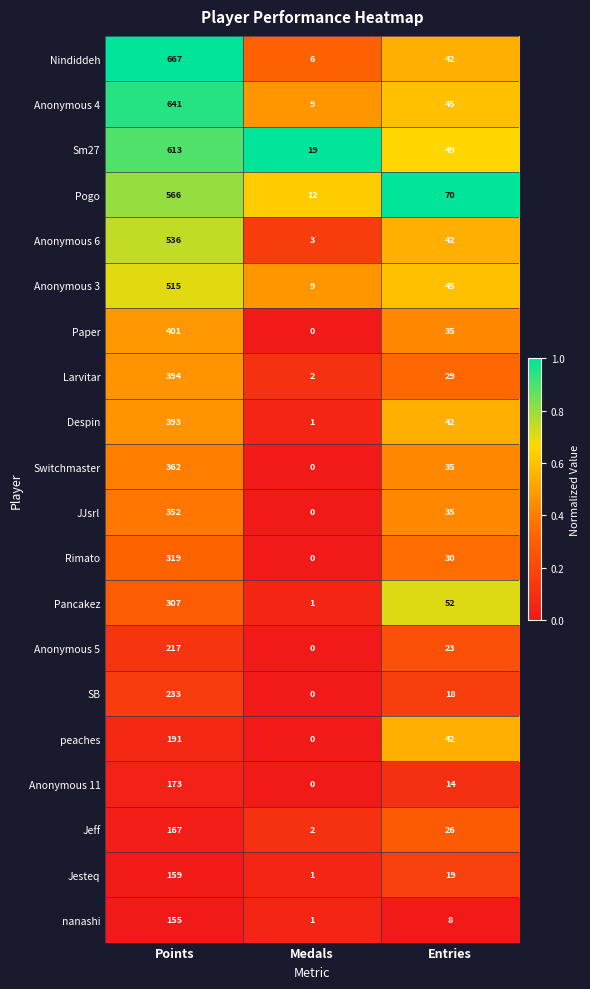

Where is Anonymous 6 nearest to the value 269?

Entries